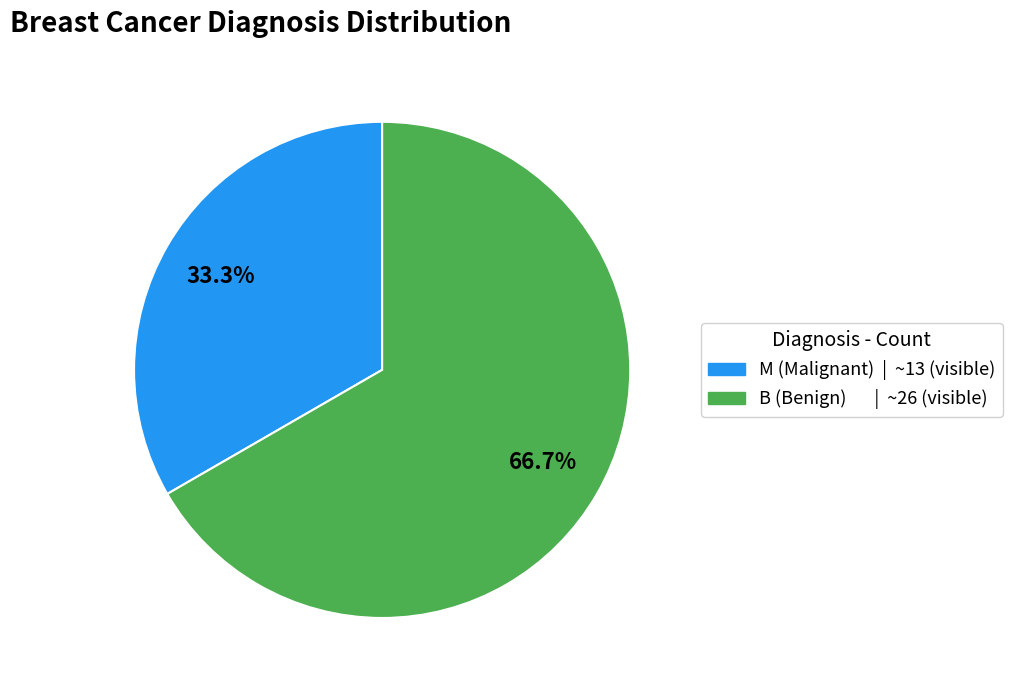

Is the sum of M and B greater than half?

Yes